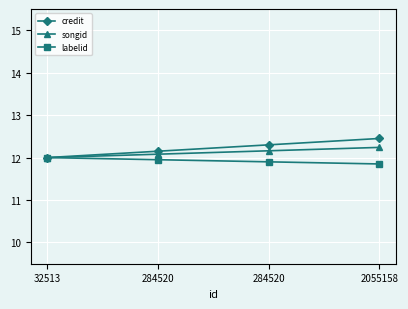

Which category has the highest value across all series?

2055158